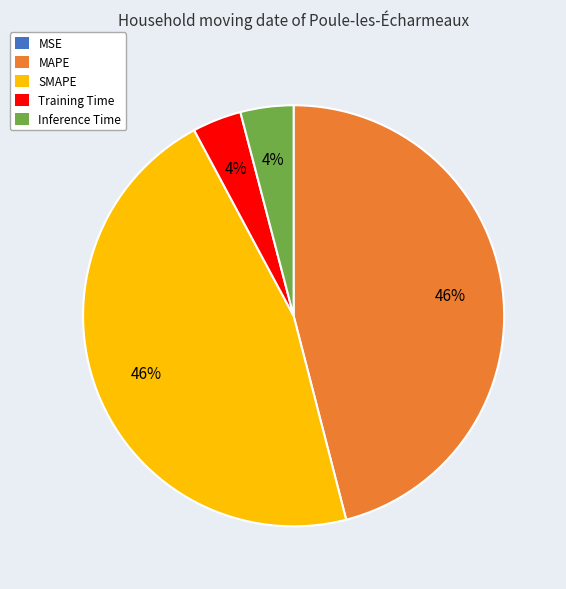

Is it true that MAPE is 46% of the pie?

True